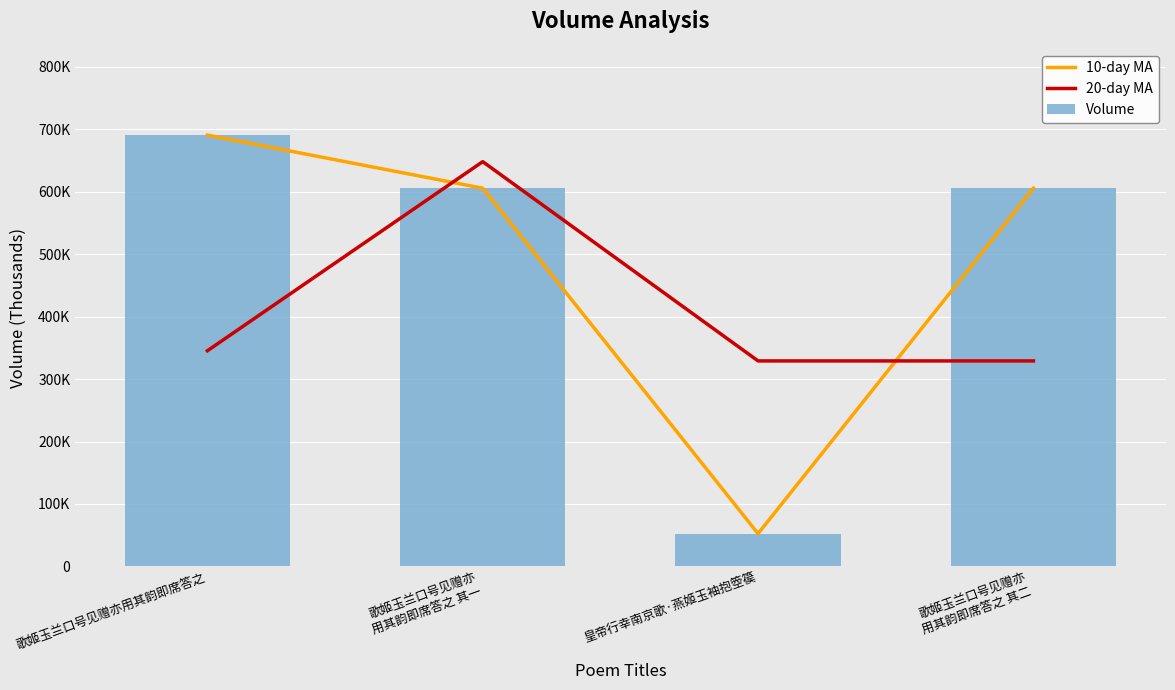

Reading right to left, what are all the values shown in this chart?

10-day MA: 歌姬玉兰口号见赠亦
用其韵即席答之 其二=605618.0	皇帝行幸南京歌·燕姬玉袖抱箜篌=52490.0	歌姬玉兰口号见赠亦
用其韵即席答之 其一=605617.0	歌姬玉兰口号见赠亦用其韵即席答之=690674.0
20-day MA: 歌姬玉兰口号见赠亦
用其韵即席答之 其二=329054.0	皇帝行幸南京歌·燕姬玉袖抱箜篌=329053.5	歌姬玉兰口号见赠亦
用其韵即席答之 其一=648145.5	歌姬玉兰口号见赠亦用其韵即席答之=345337.0
Volume: 歌姬玉兰口号见赠亦
用其韵即席答之 其二=605618.0	皇帝行幸南京歌·燕姬玉袖抱箜篌=52490.0	歌姬玉兰口号见赠亦
用其韵即席答之 其一=605617.0	歌姬玉兰口号见赠亦用其韵即席答之=690674.0